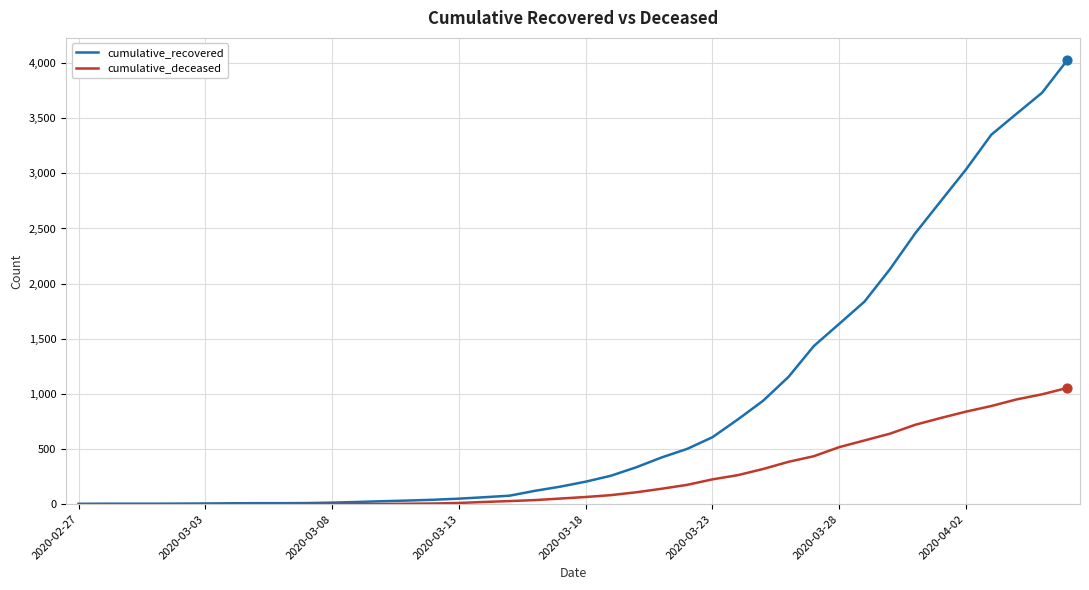

Which series has the largest total across all categories?

cumulative_recovered